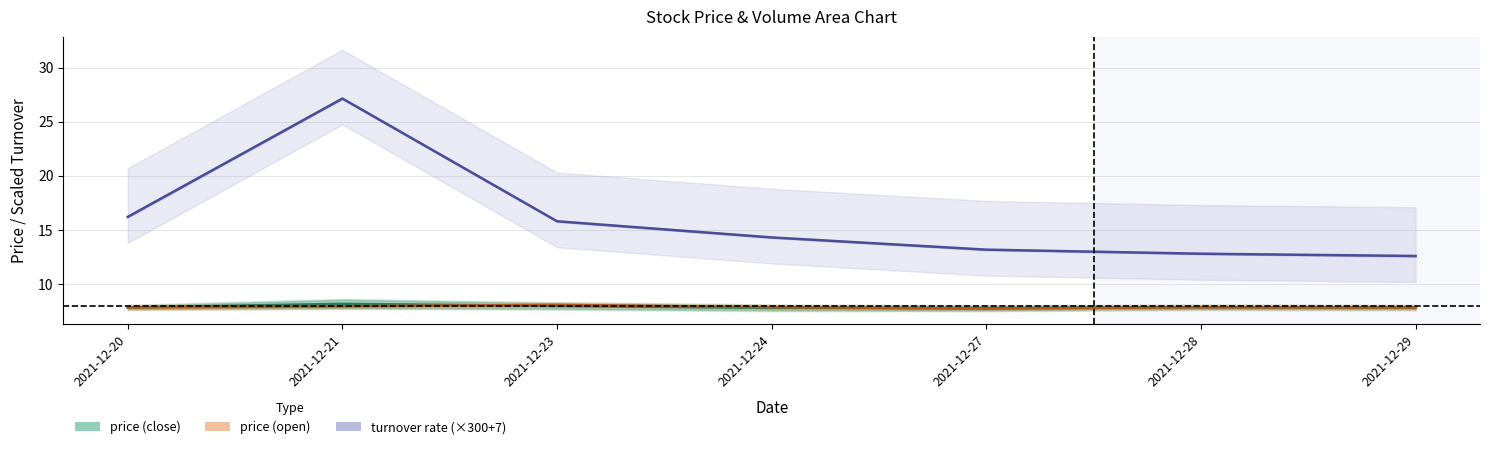

Reading left to right, list all the values displayed in this chart.

price (close): 7.8	8.2	8.0	7.8	7.8	7.9	7.8
price (open): 7.8	8.0	8.1	7.9	7.7	7.9	7.8
turnover rate (×300+7): 16.2	27.1	15.8	14.3	13.2	12.8	12.6